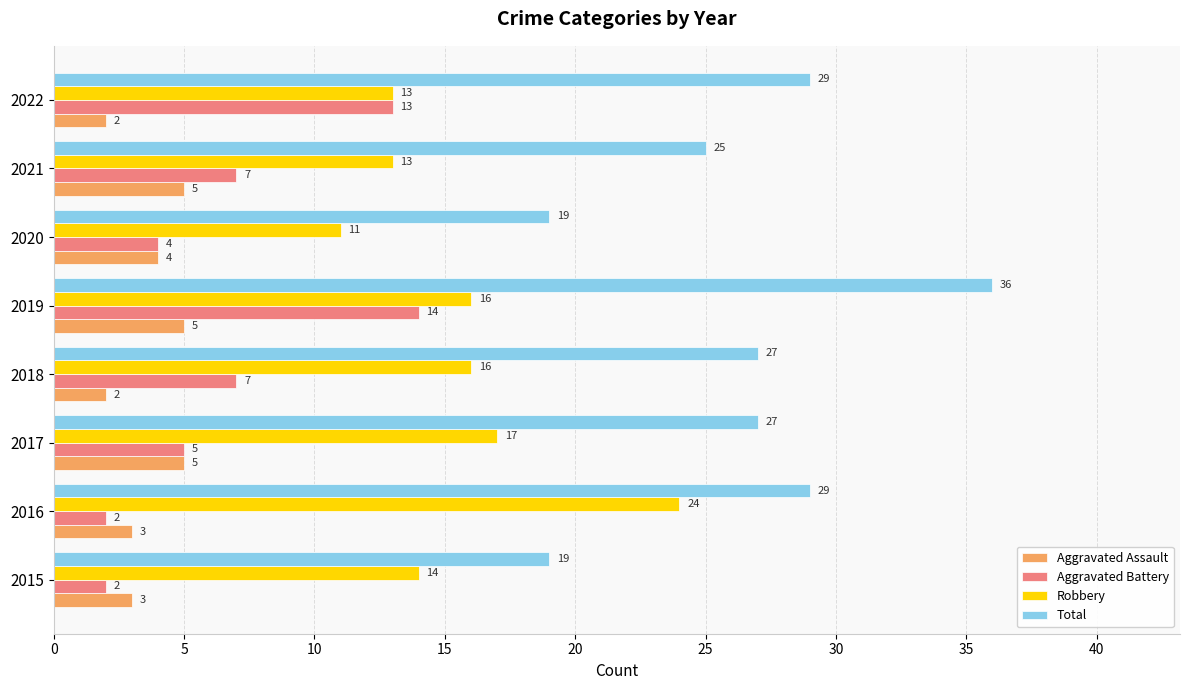

At which label does Robbery reach its minimum?

2020